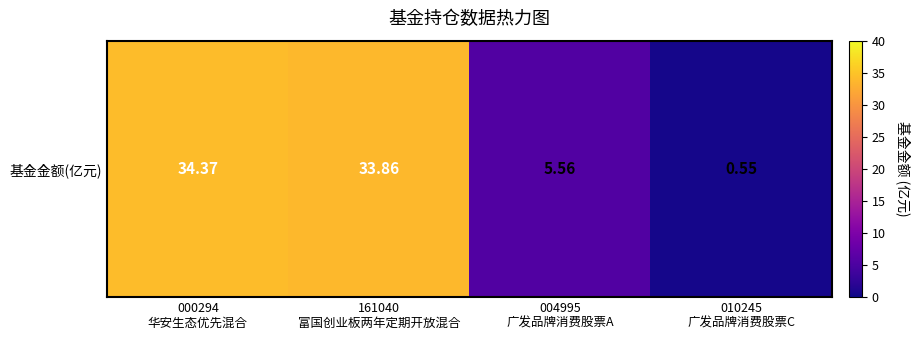

What is the change in value from 161040
富国创业板两年定期开放混合 to 004995
广发品牌消费股票A?

-28.3